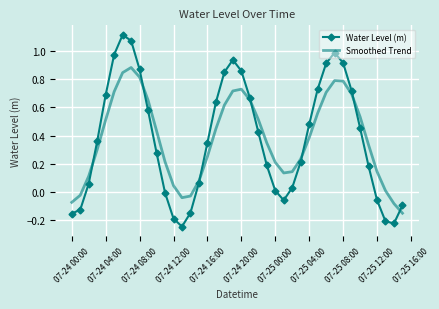

What are all the series names shown in the legend?

Water Level (m), Smoothed Trend